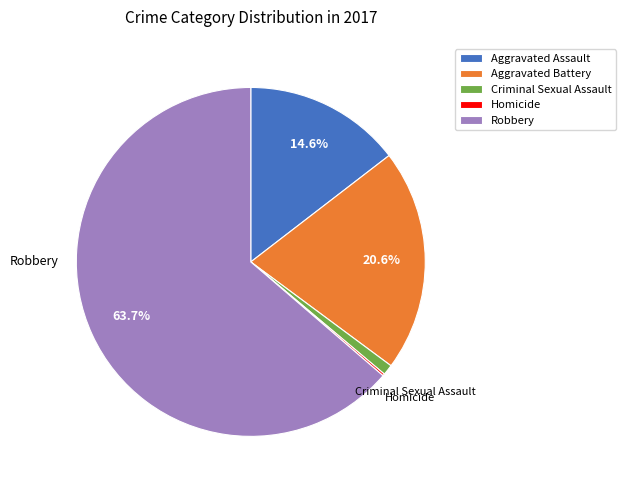

Is the sum of Aggravated Battery and Criminal Sexual Assault greater than half?

No